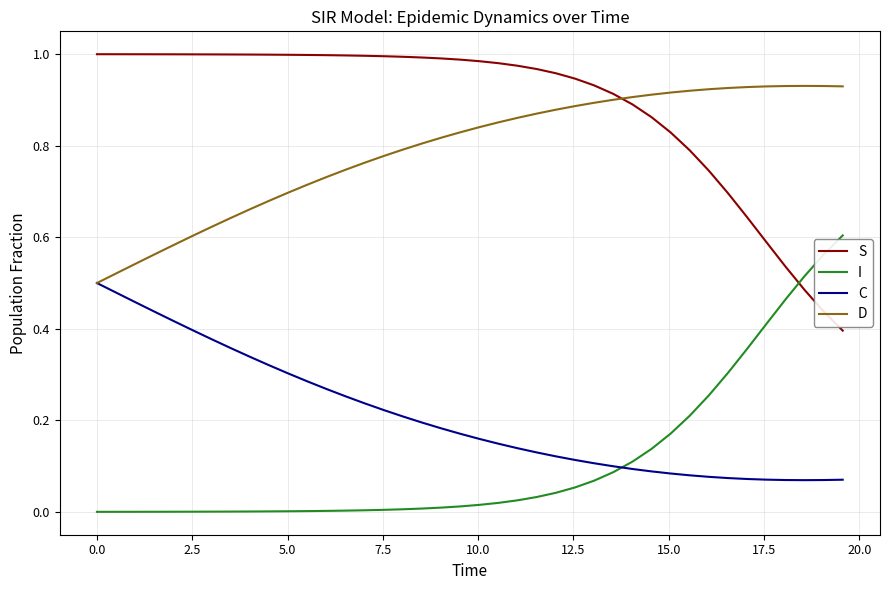

True or false: C and S intersect in this chart.

False